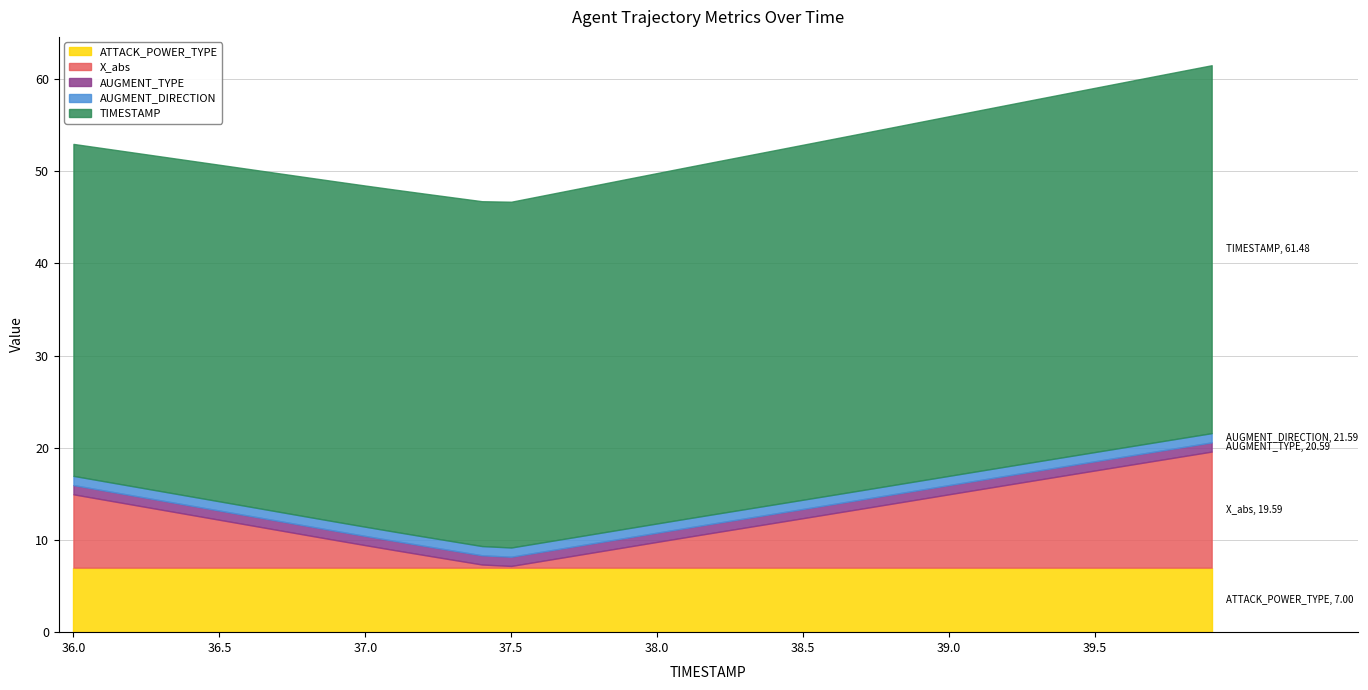

Which series ends up on top after the final intersection of AUGMENT_DIRECTION and X_abs?

X_abs